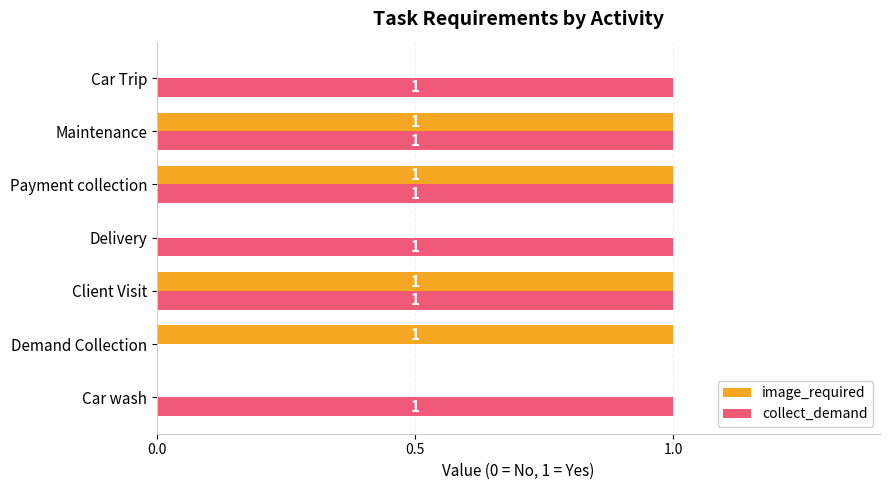

What is the sum of all collect_demand values?

6